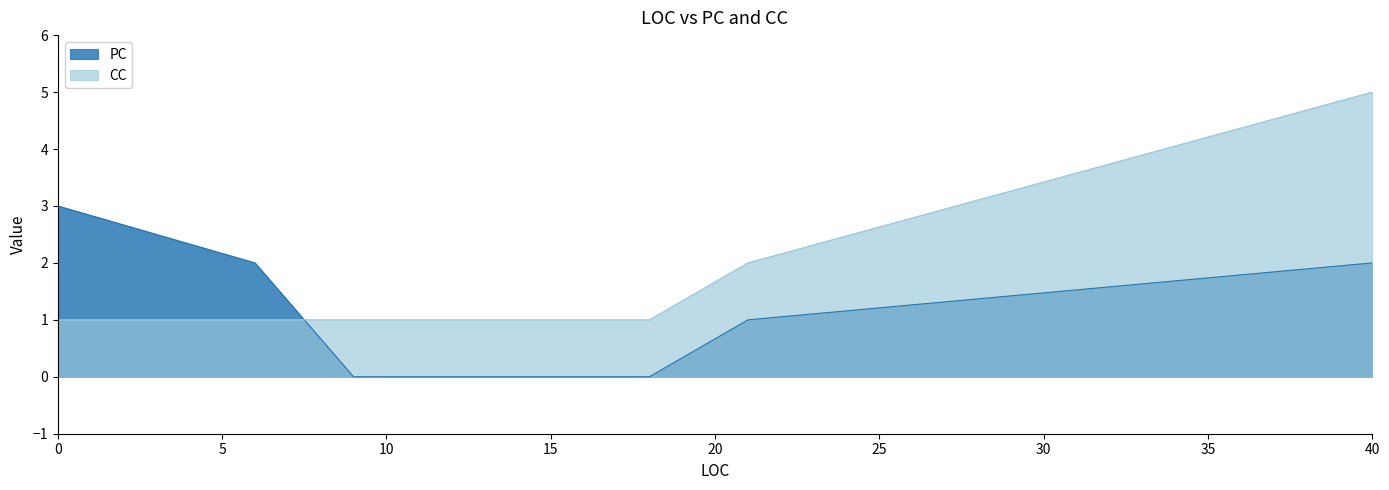

After their last crossing, which series has the higher values: PC or CC?

CC